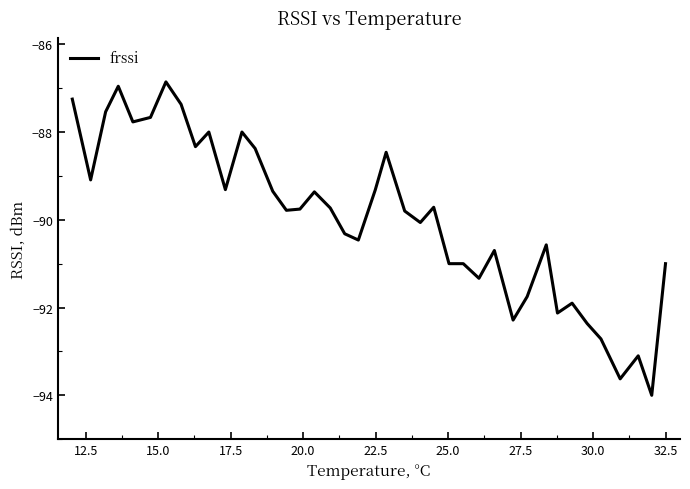

What is the greatest value displayed?

-86.9